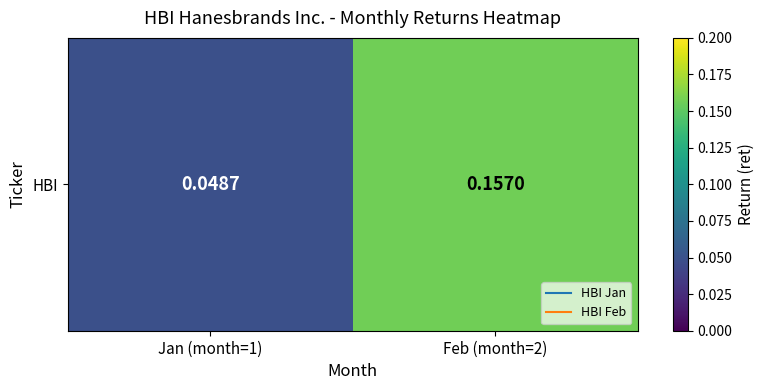

True or false: the data shows 0.2 at Feb (month=2).

True